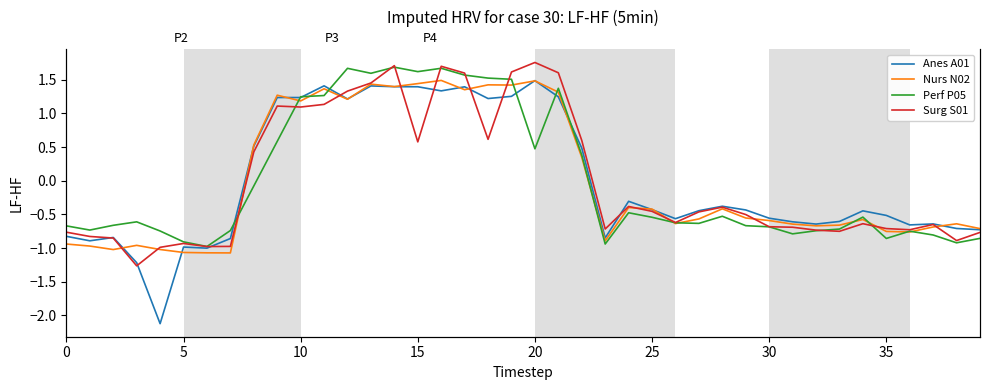

List the series in order of their overall mean, highest first.

Perf P05, Surg S01, Nurs N02, Anes A01